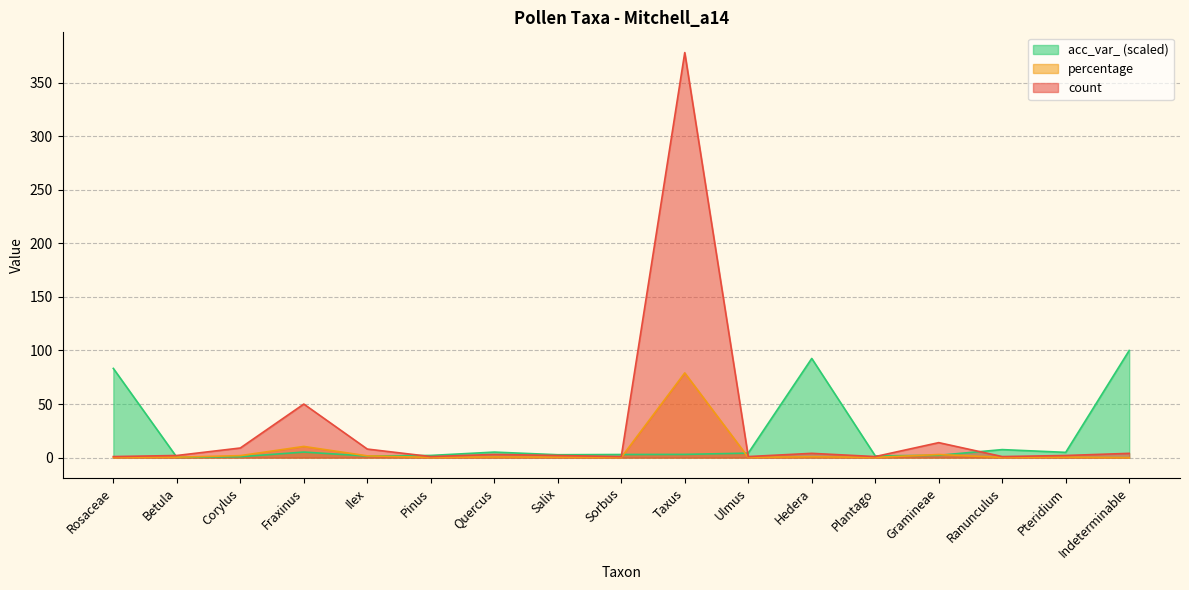

Reading left to right, extract all data points from this chart.

count: Rosaceae=1.0	Betula=2.0	Corylus=9.0	Fraxinus=50.0	Ilex=8.0	Pinus=1.0	Quercus=3.0	Salix=2.0	Sorbus=1.0	Taxus=378.0	Ulmus=1.0	Hedera=4.0	Plantago=1.0	Gramineae=14.0	Ranunculus=1.0	Pteridium=2.0	Indeterminable=4.0
percentage: Rosaceae=0.2	Betula=0.4	Corylus=1.9	Fraxinus=10.5	Ilex=1.7	Pinus=0.2	Quercus=0.6	Salix=0.4	Sorbus=0.2	Taxus=79.1	Ulmus=0.2	Hedera=0.8	Plantago=0.2	Gramineae=2.9	Ranunculus=0.2	Pteridium=0.4	Indeterminable=0.0
acc_var_: Rosaceae=83.3	Betula=0.3	Corylus=0.8	Fraxinus=5.2	Ilex=1.5	Pinus=2.1	Quercus=5.2	Salix=2.7	Sorbus=2.9	Taxus=3.0	Ulmus=4.2	Hedera=92.6	Plantago=1.6	Gramineae=2.2	Ranunculus=7.5	Pteridium=4.9	Indeterminable=100.0